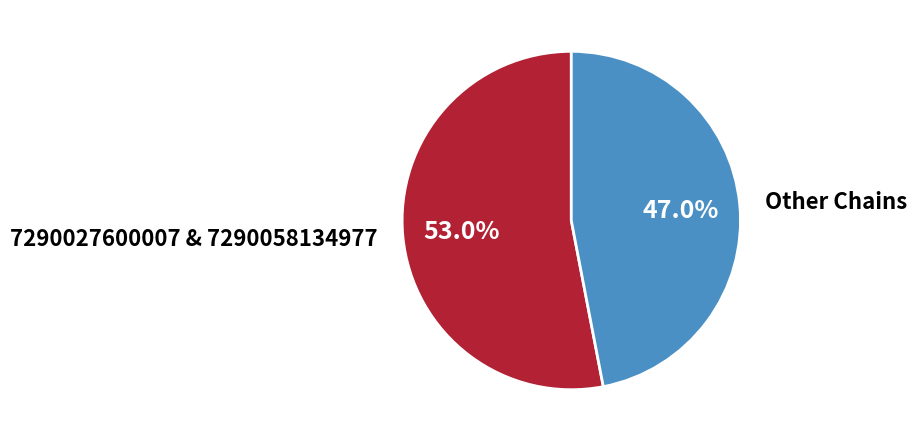

Which category has the biggest portion of the pie?

7290027600007 & 7290058134977